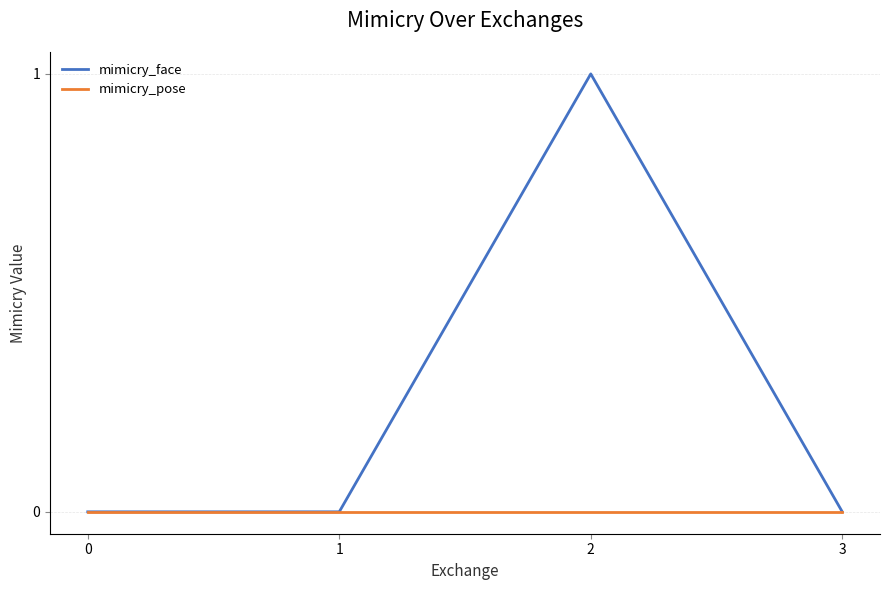

What is the difference between the maximum and second lowest values in the mimicry_face series?

1